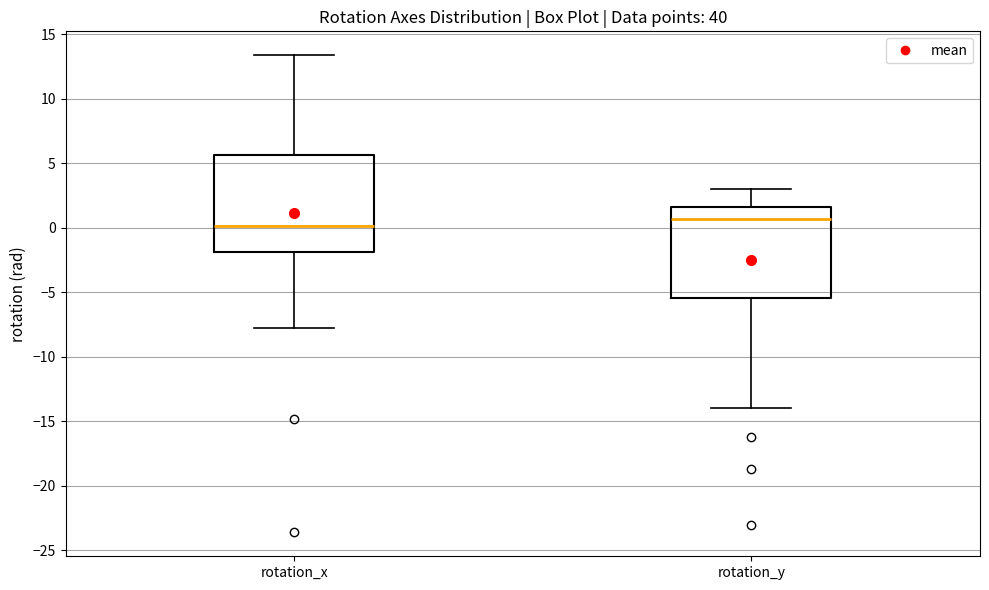

Where does the lower whisker of the box for rotation_y end on the y-axis? The values are not printed on the chart, so give them approximately, as read against the axis.

-14.0